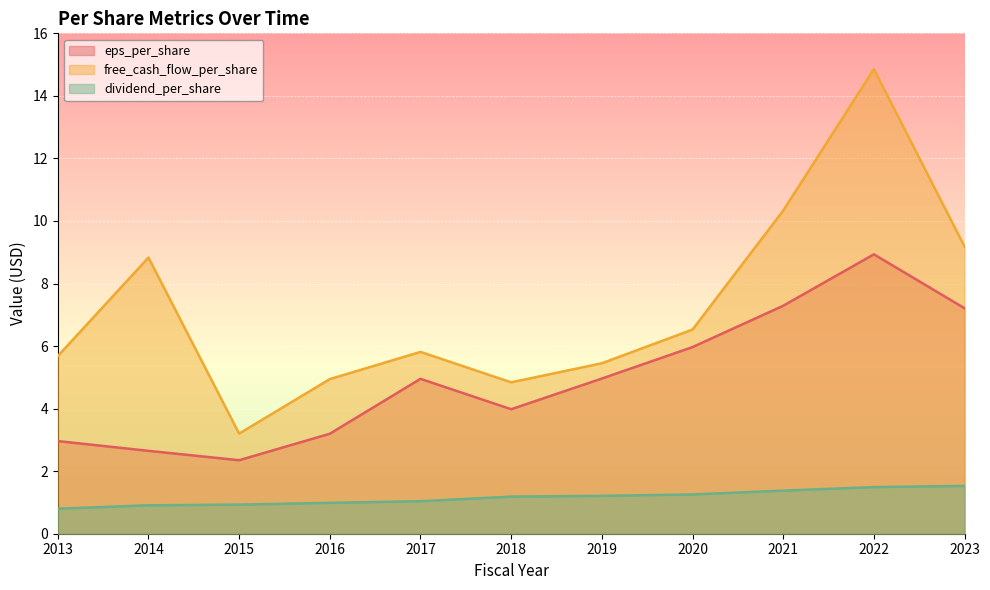

What is the spread (max minus min) of values at 2020?

5.3